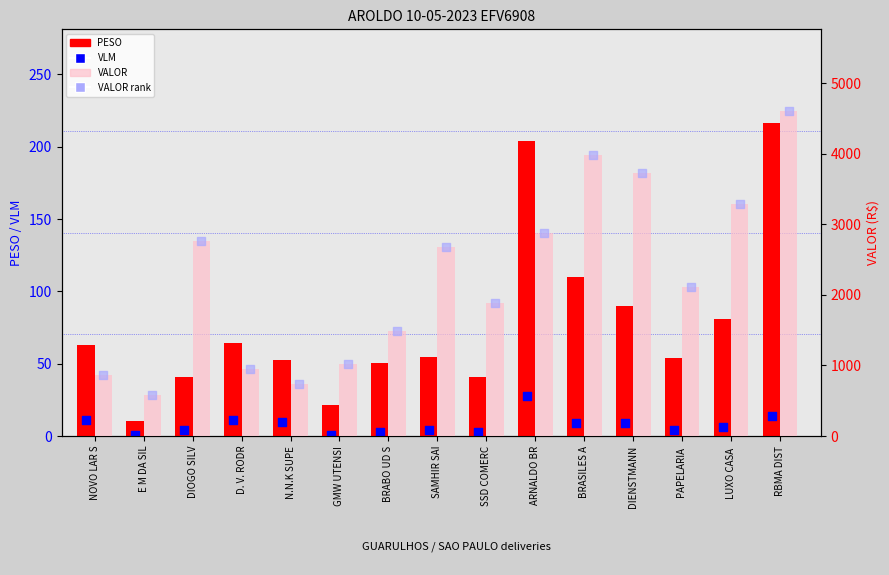

At which category is the sum across all series the highest?

RBMA DIST